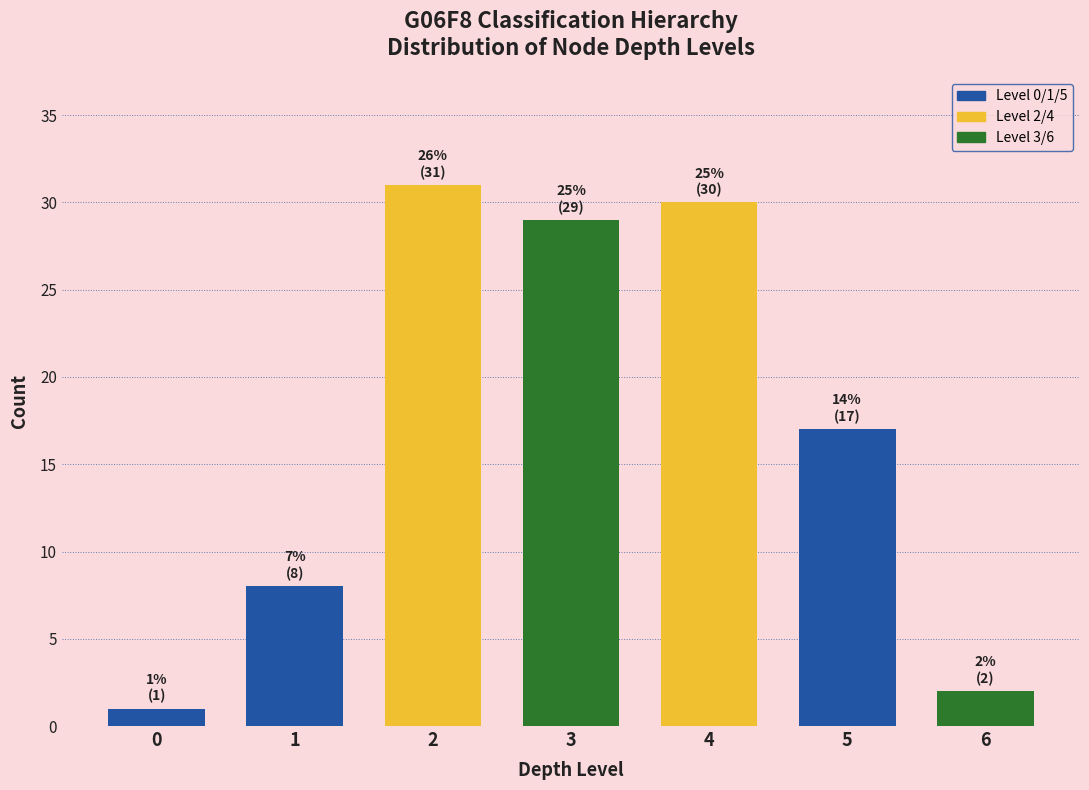

Reading left to right, transcribe all the data shown in this chart.

1	8	31	29	30	17	2